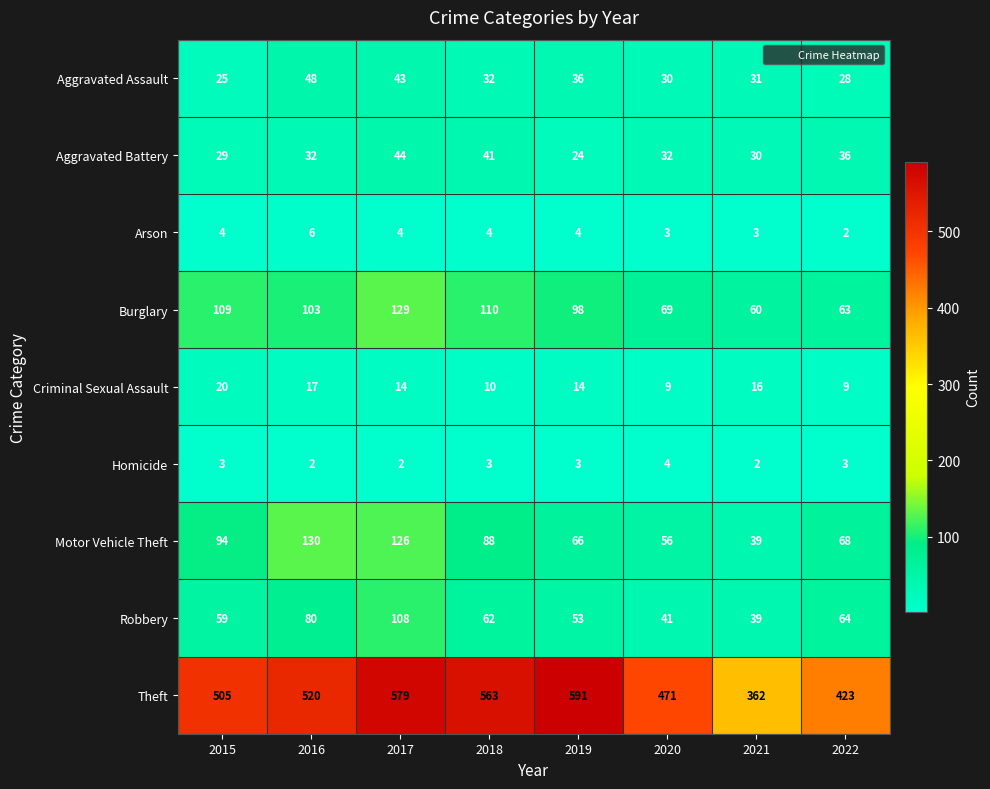

What is the minimum value for Criminal Sexual Assault?

9